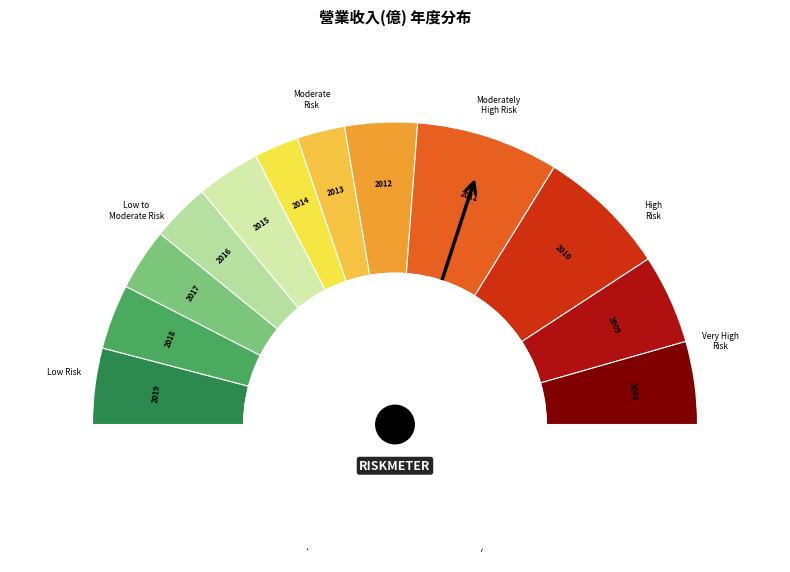

True or false: 2014 accounts for 5% of the total.

True